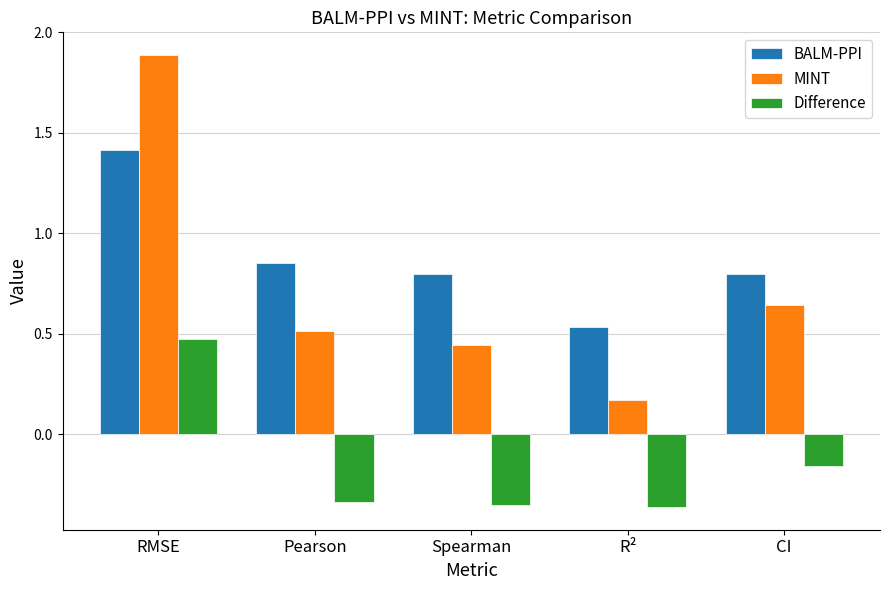

At which label does BALM-PPI reach its minimum?

R²